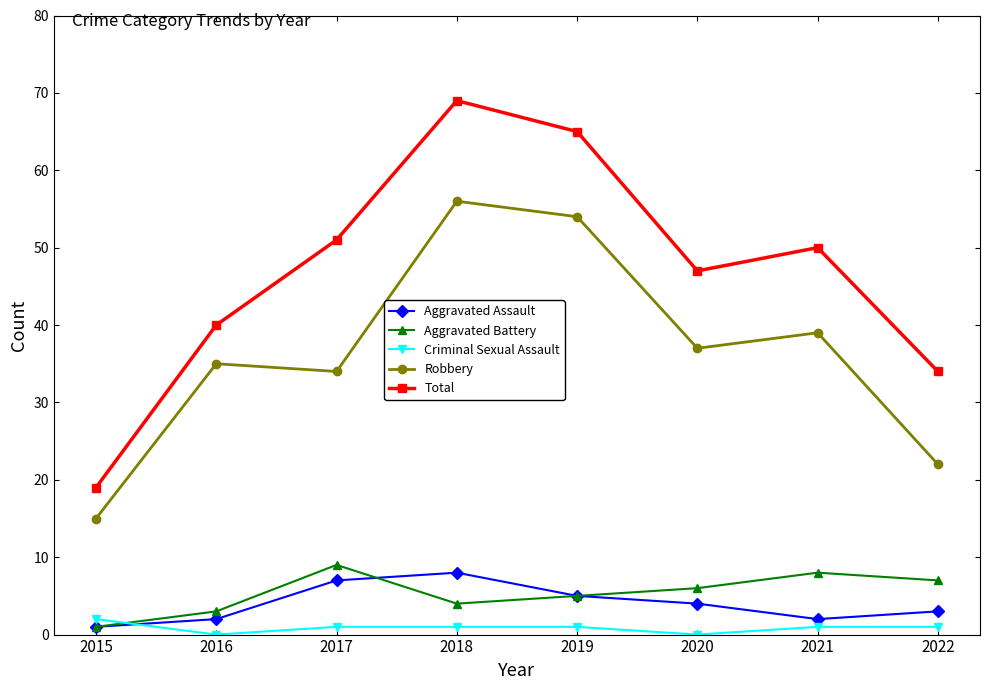

True or false: Total has more than 0 interior local peaks.

True